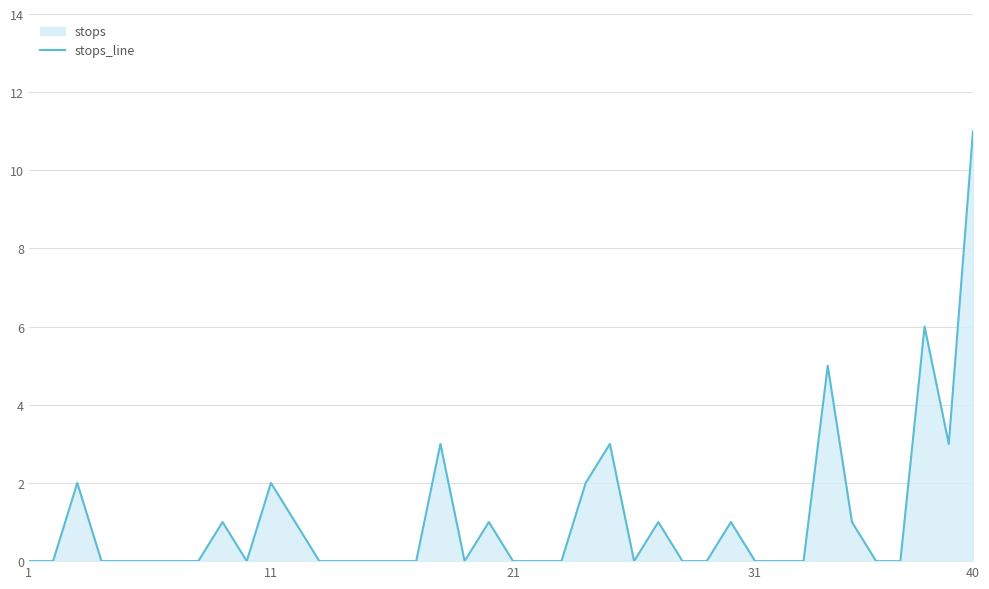

What is the difference between the maximum and minimum values?

11